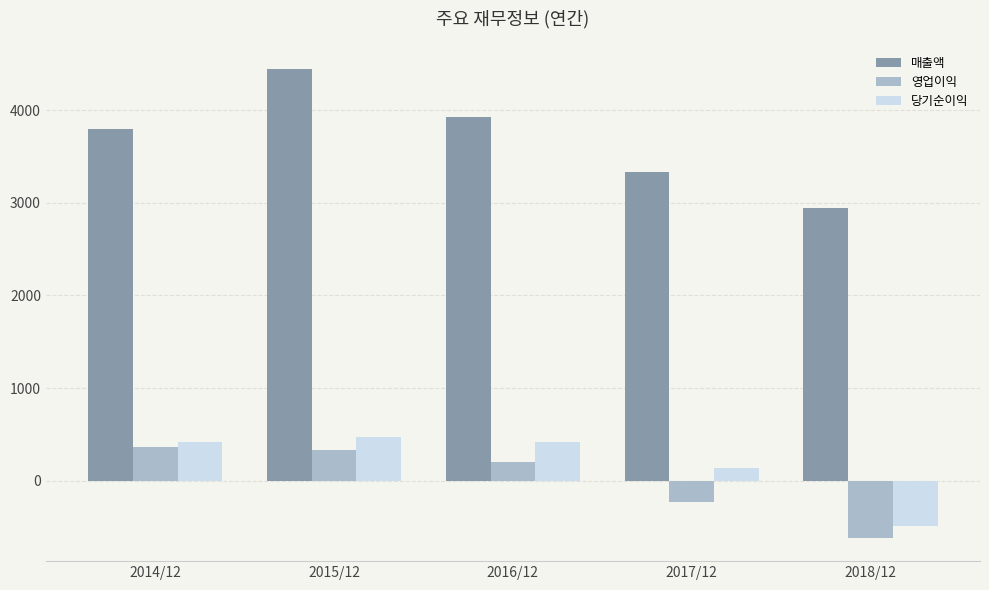

Which category has the lowest value across all series?

2018/12